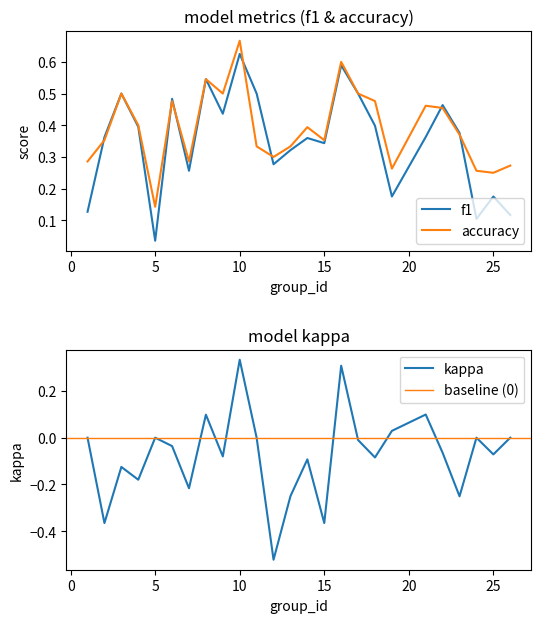

True or false: f1 has a value of 0.3 at 25.

False